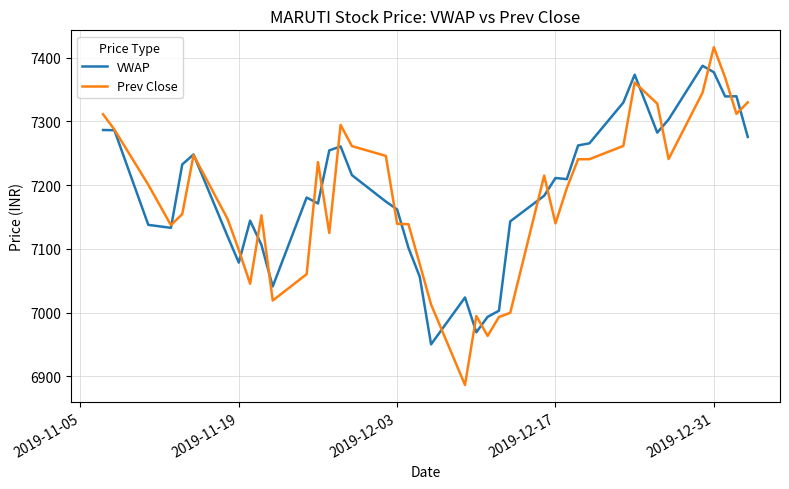

Which series has the largest range (max minus min)?

Prev Close